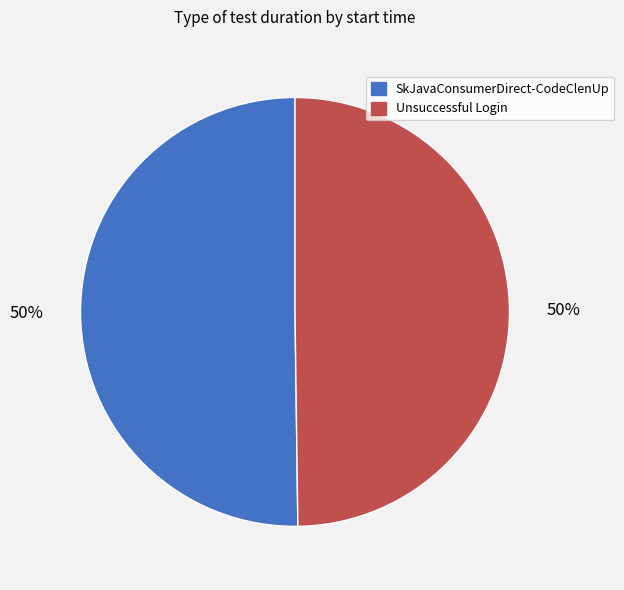

To the nearest percent, what portion does SkJavaConsumerDirect-CodeClenUp represent?

50%